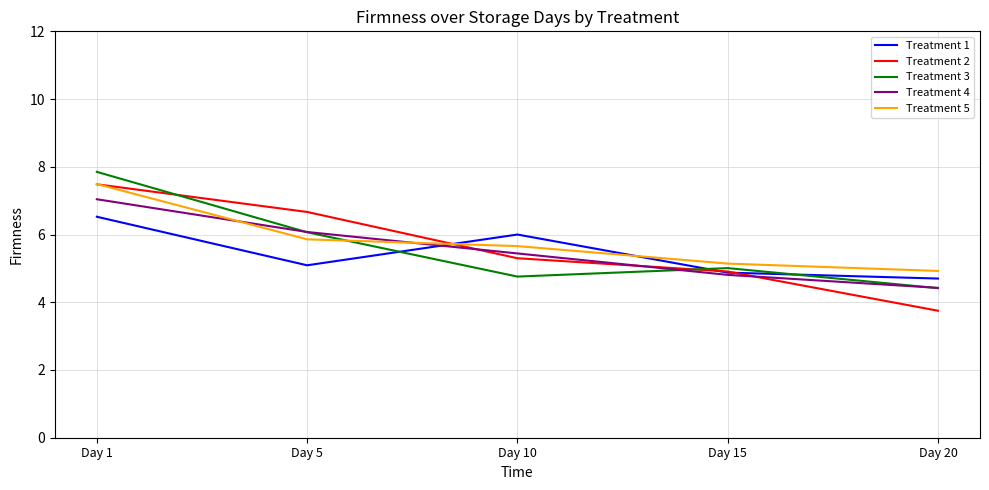

After their last crossing, which series has the higher values: Treatment 5 or Treatment 3?

Treatment 5